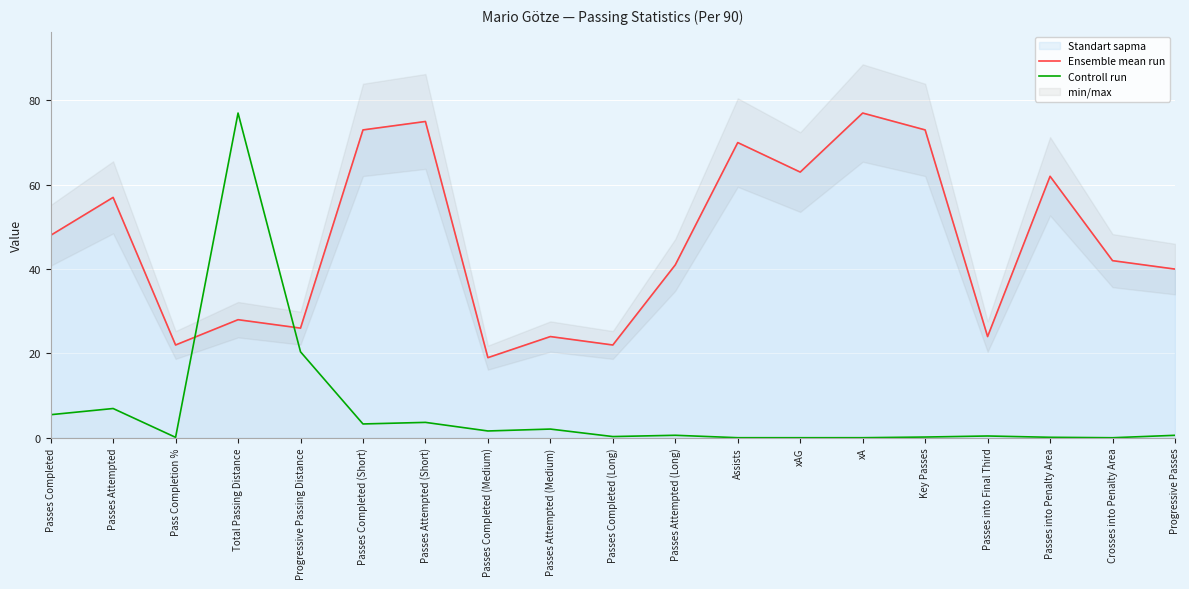

At which label is Controll run closest to 38?

Progressive Passing Distance